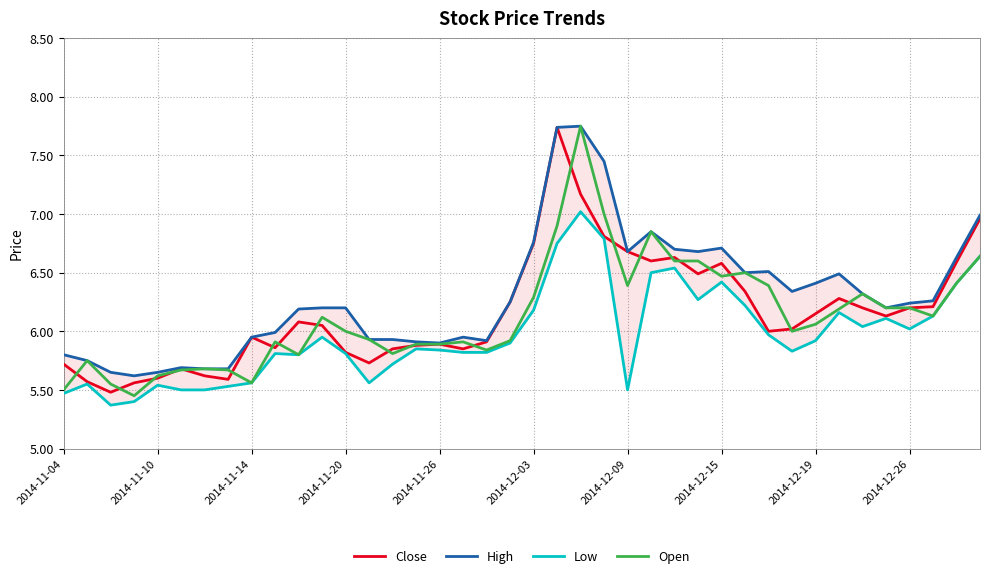

True or false: Low has more than 0 interior local peaks.

True